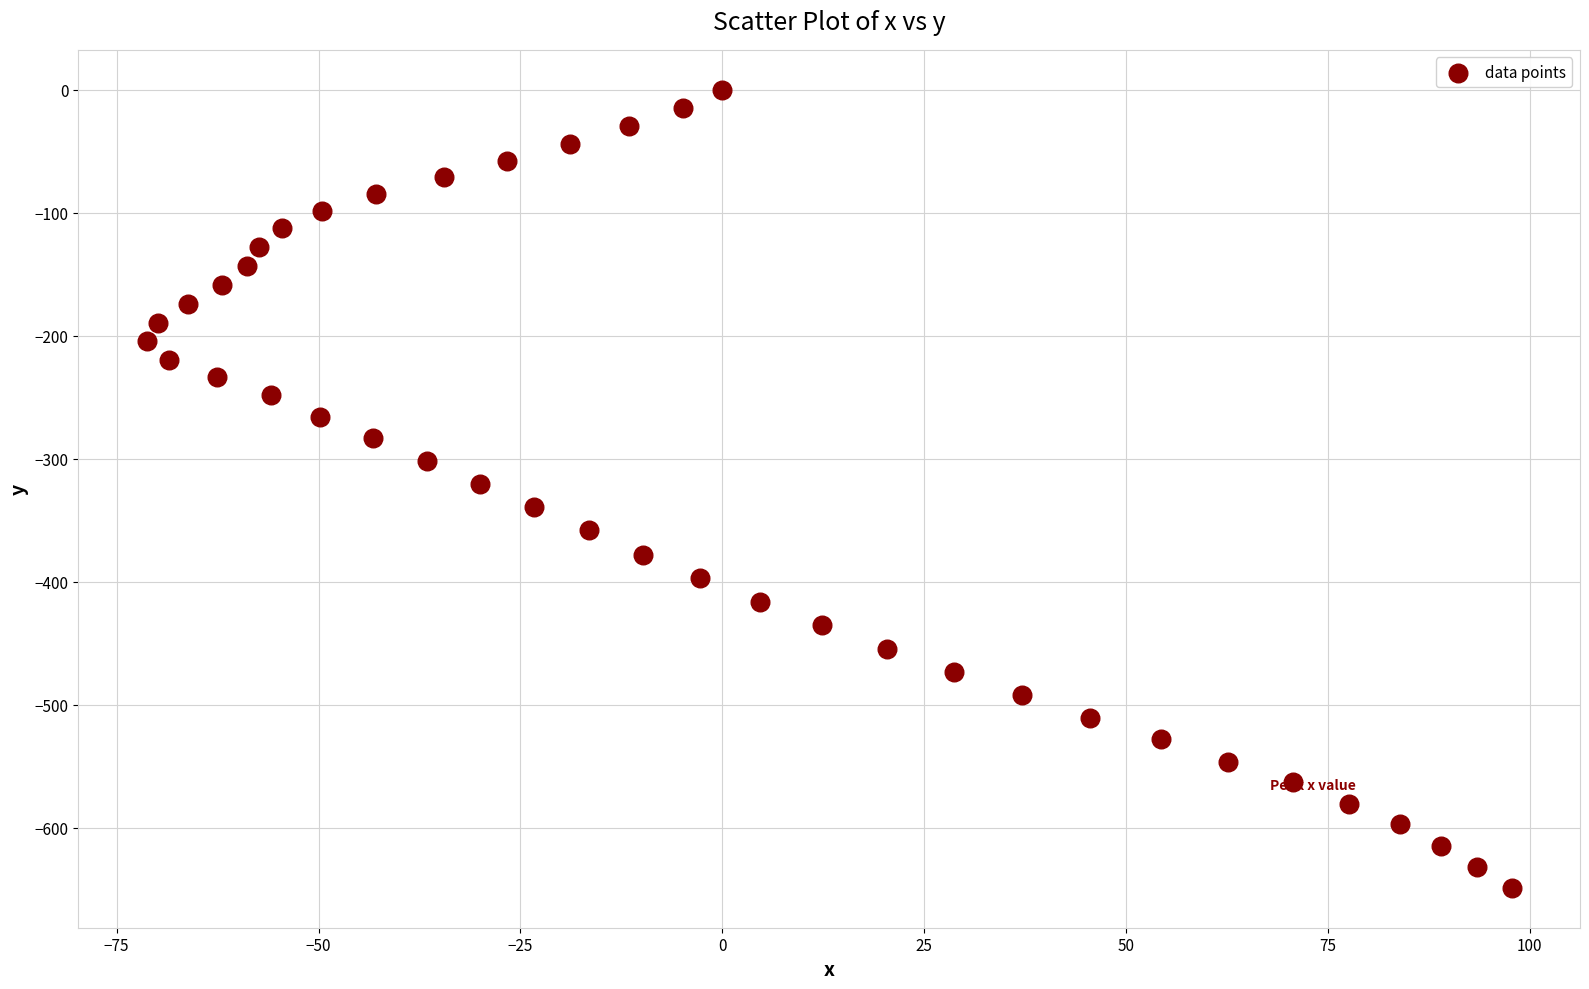

What is the range of X values (max minus min)?

169.1